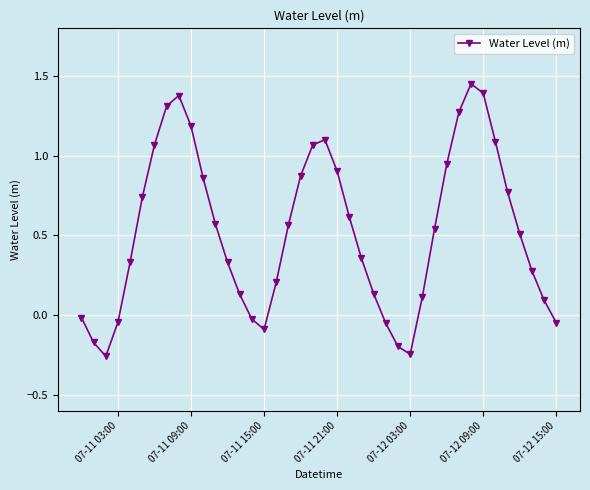

How many points are higher than both their immediate neighbors (excluding endpoints)?

3